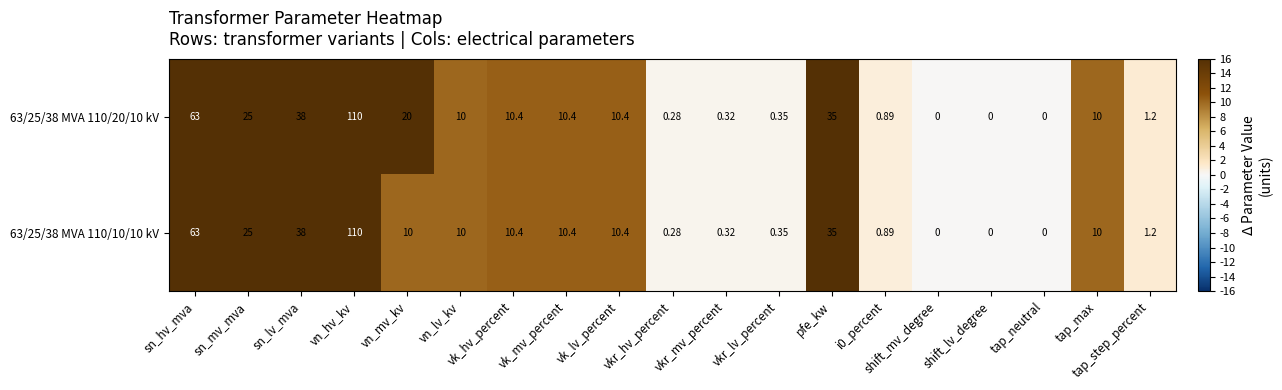

At which category is the sum across all series the highest?

vn_hv_kv